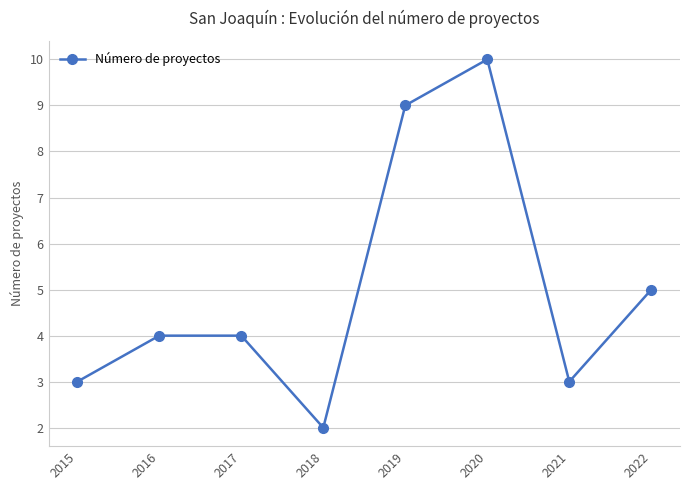

What is the average value?

5